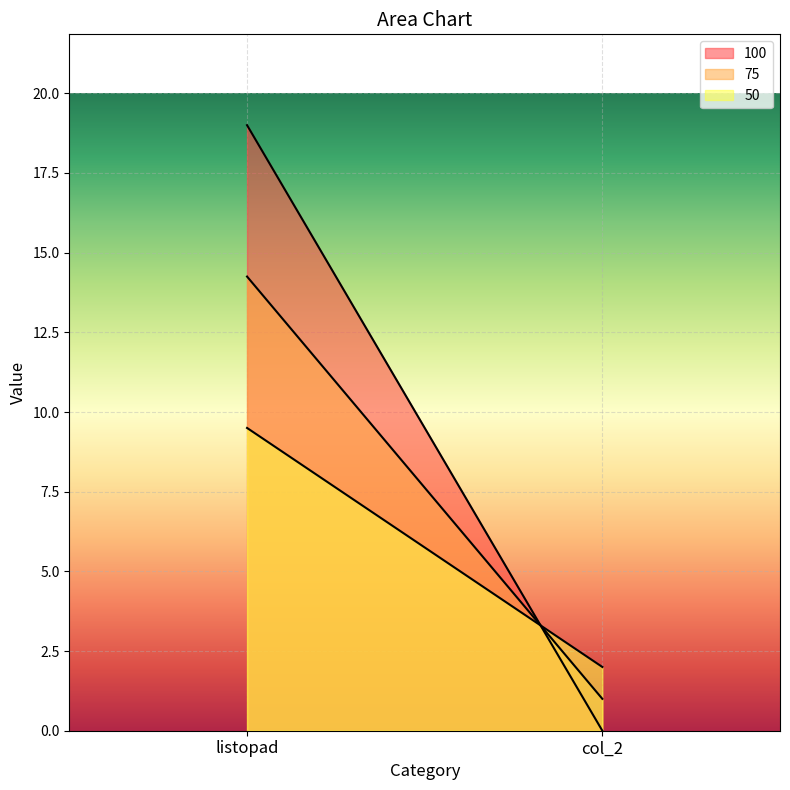

What are all the series names shown in the legend?

100, 75, 50